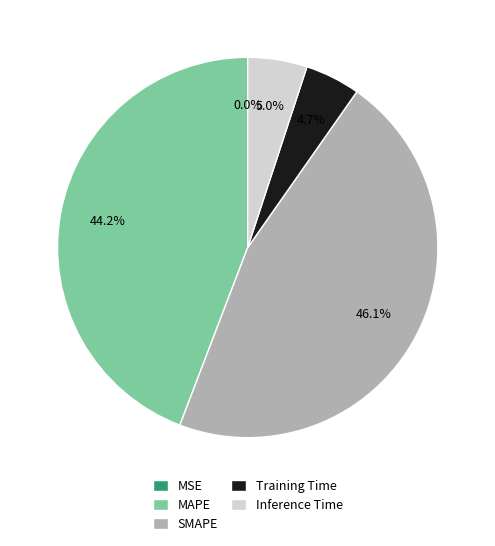

Which category has the biggest portion of the pie?

SMAPE